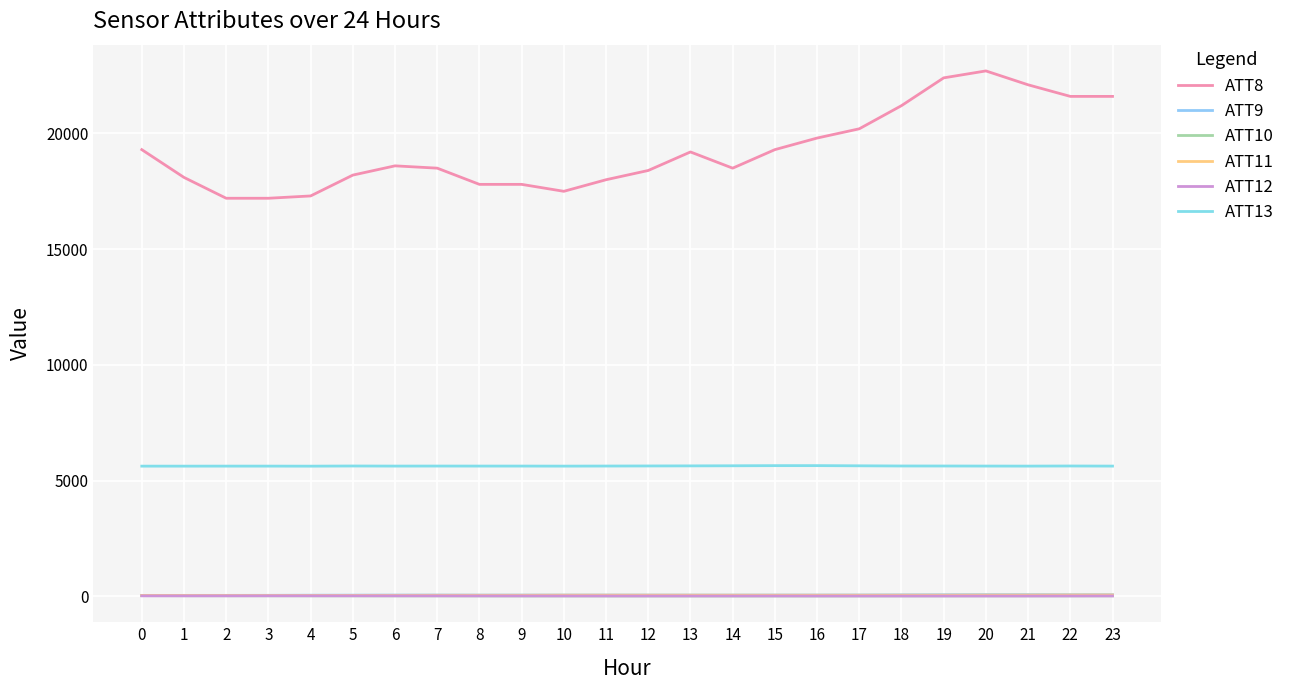

What is the sum of the ATT9 values at 17 and 10?

128.9